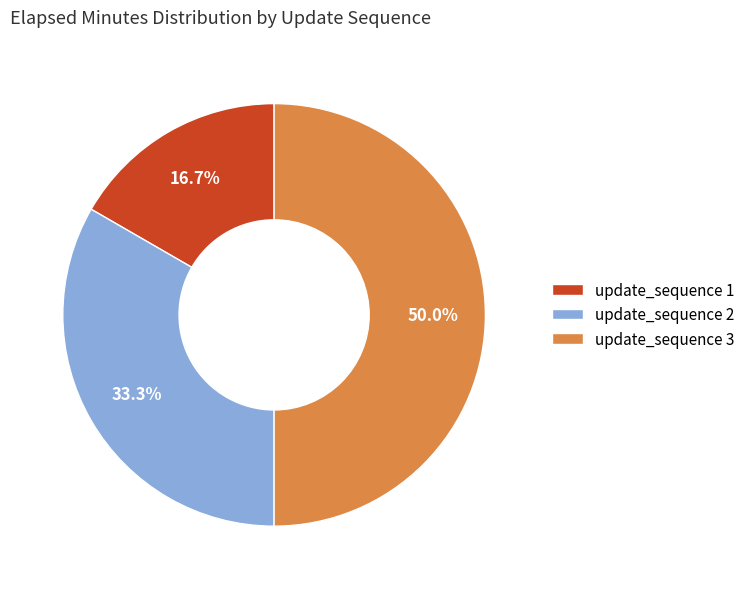

Does update_sequence 1 account for over 50% of the chart?

No